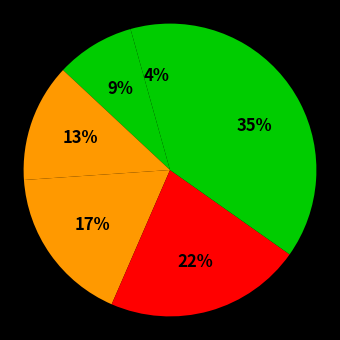

How many segments does this pie chart have?

6